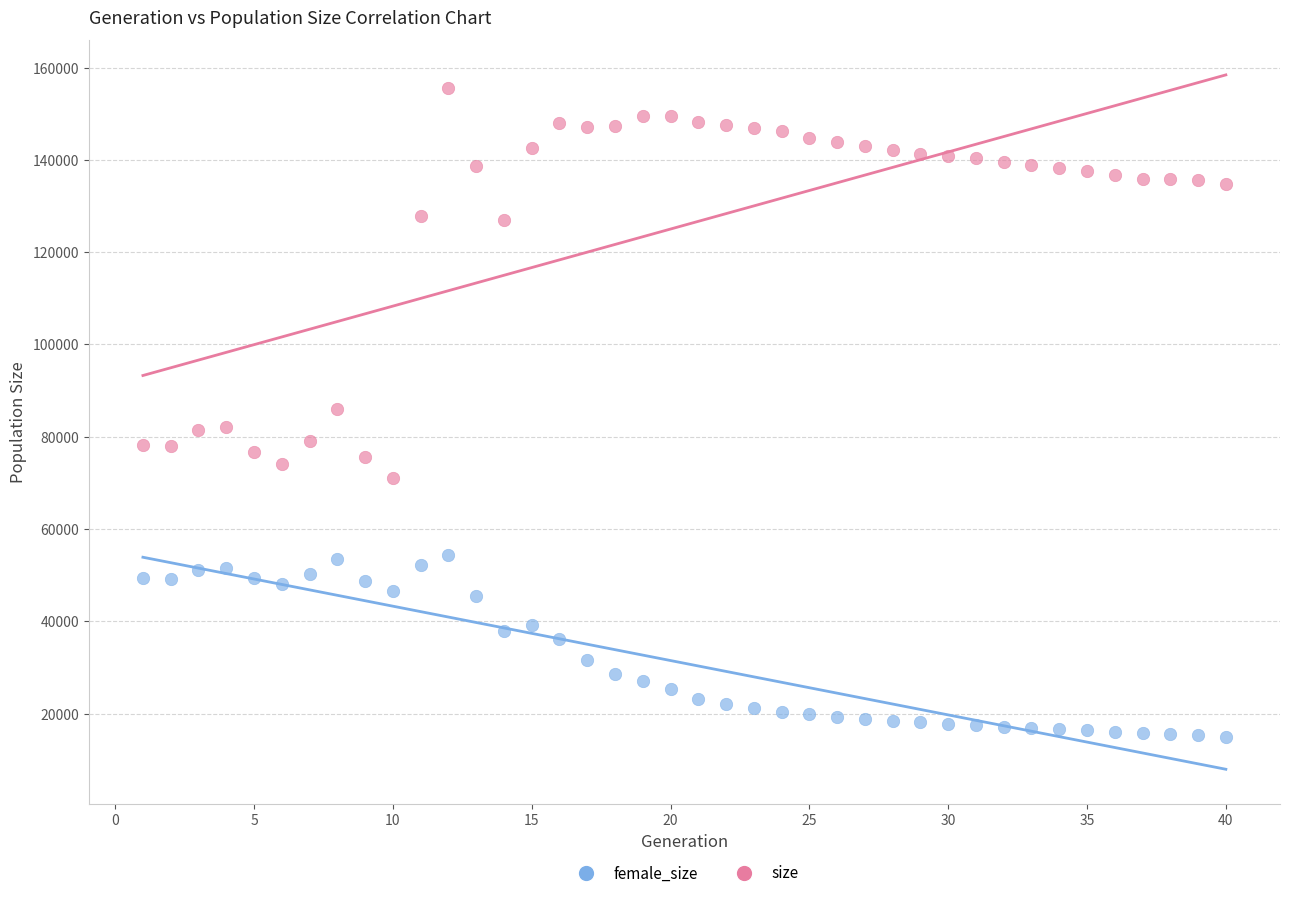

Which series contains the highest Y value?

size